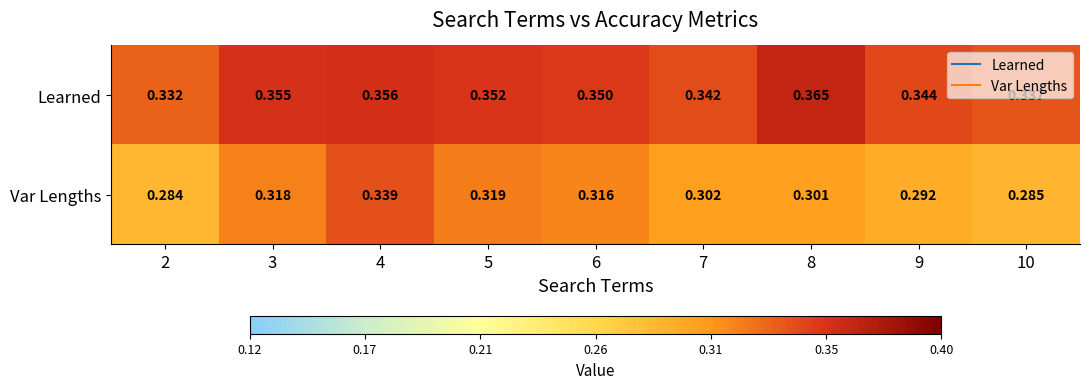

Rank the series at 2 from highest to lowest value.

Learned, Var Lengths